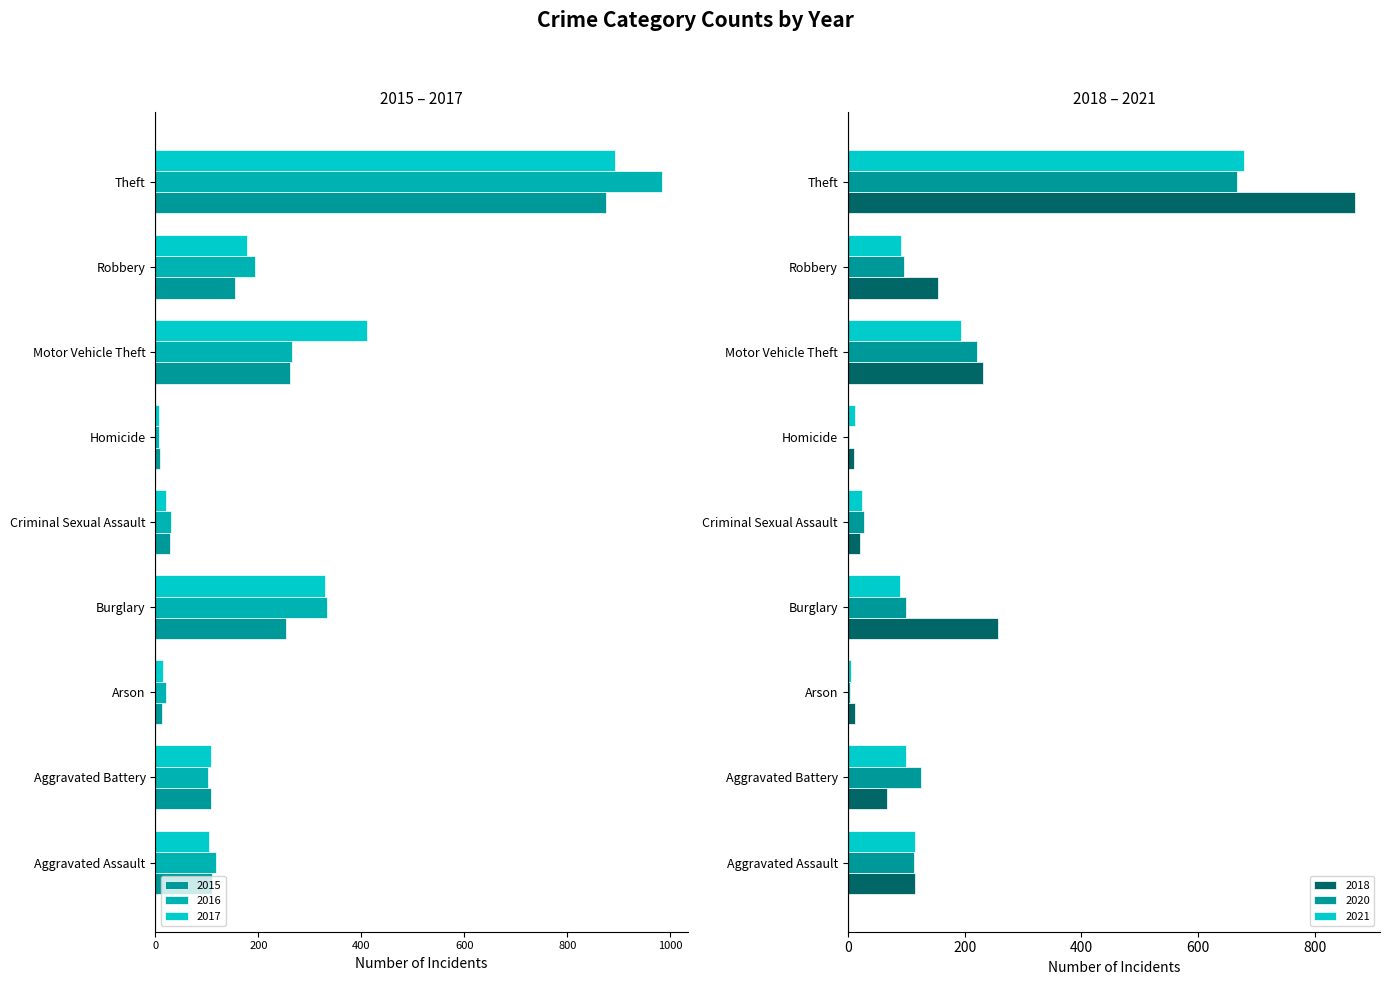

What position from the right is Criminal Sexual Assault?

5